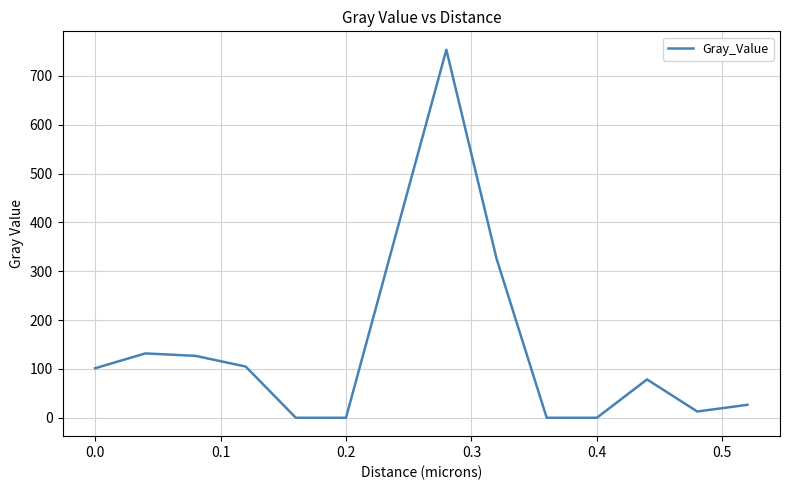

Reading left to right, transcribe all the data shown in this chart.

101.4	131.7	126.8	104.9	0.0	0.0	377.5	753.5	326.0	0.0	0.0	78.5	12.8	26.5